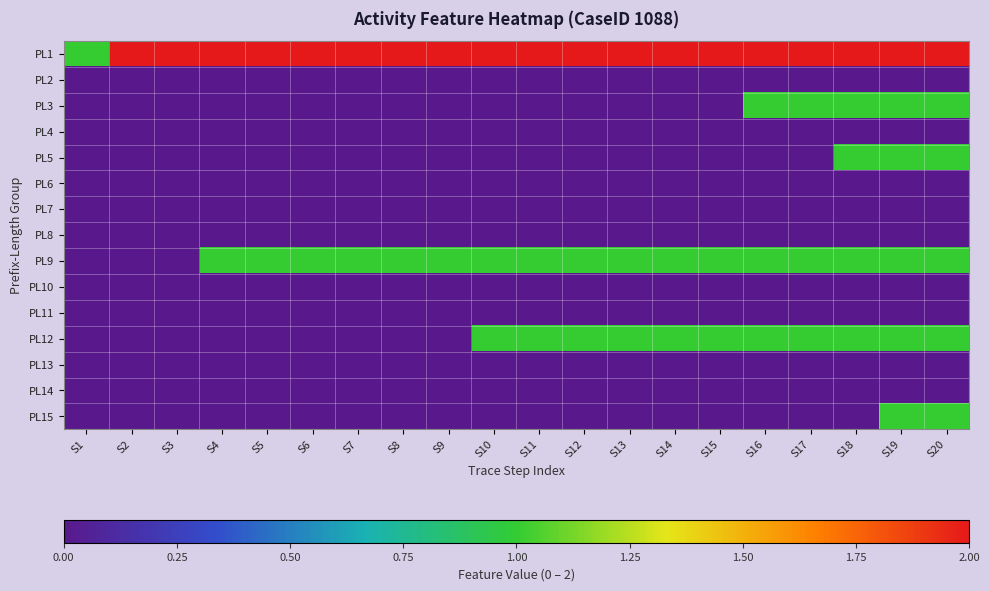

At S17, list the series in order from smallest to largest.

PL2, PL4, PL5, PL6, PL7, PL8, PL10, PL11, PL13, PL14, PL15, PL3, PL9, PL12, PL1